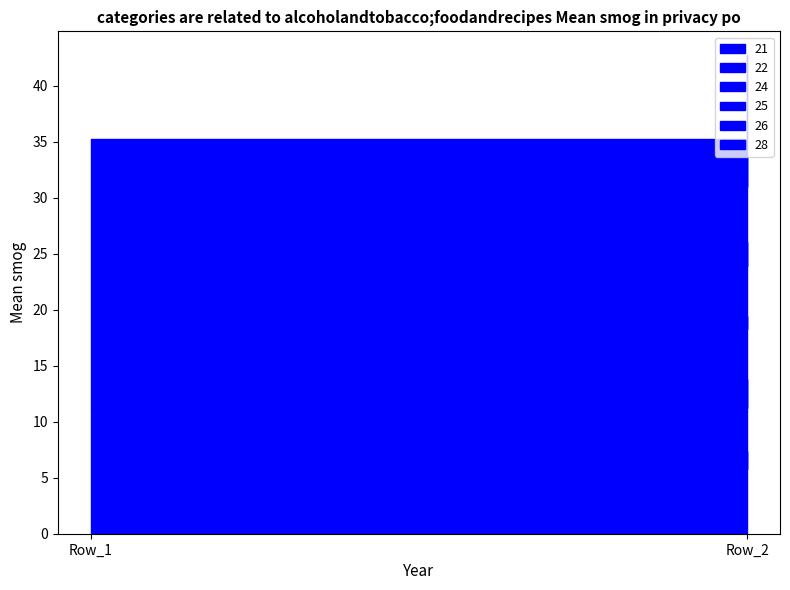

Which label corresponds to the largest value in the chart?

Row_2